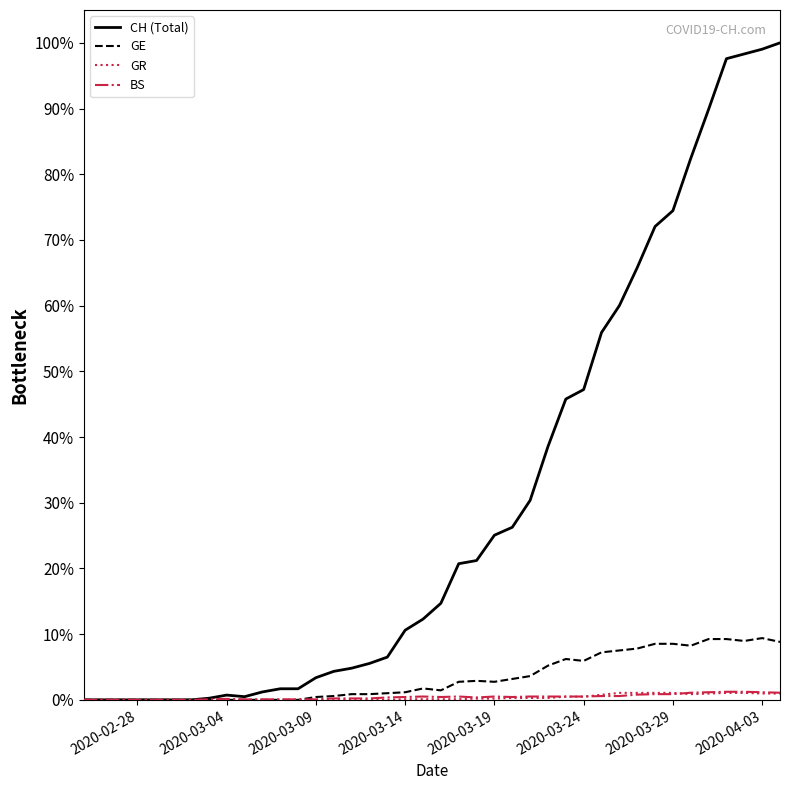

The BS series shows 7.7 at 39. True or false?

False